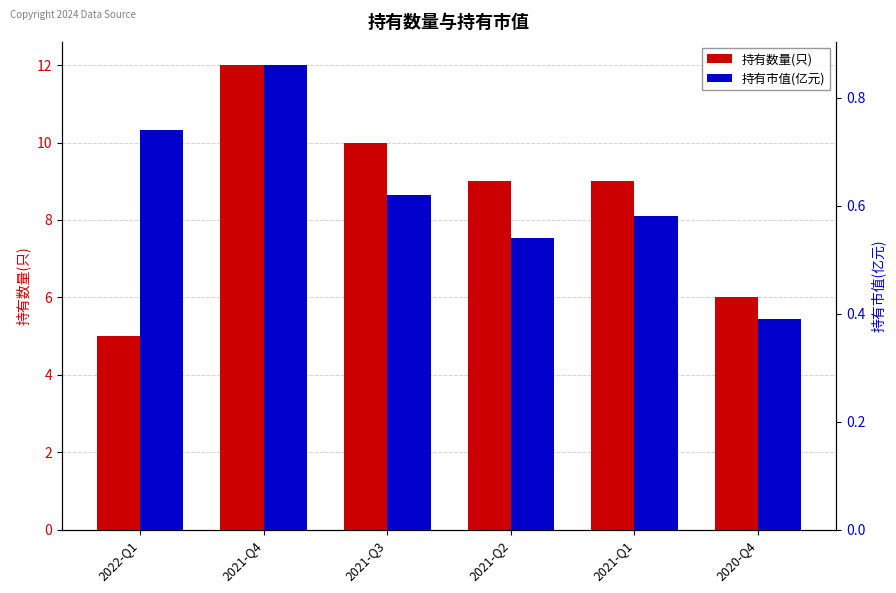

Rank the series by their average value, from highest to lowest.

持有数量(只), 持有市值(亿元)